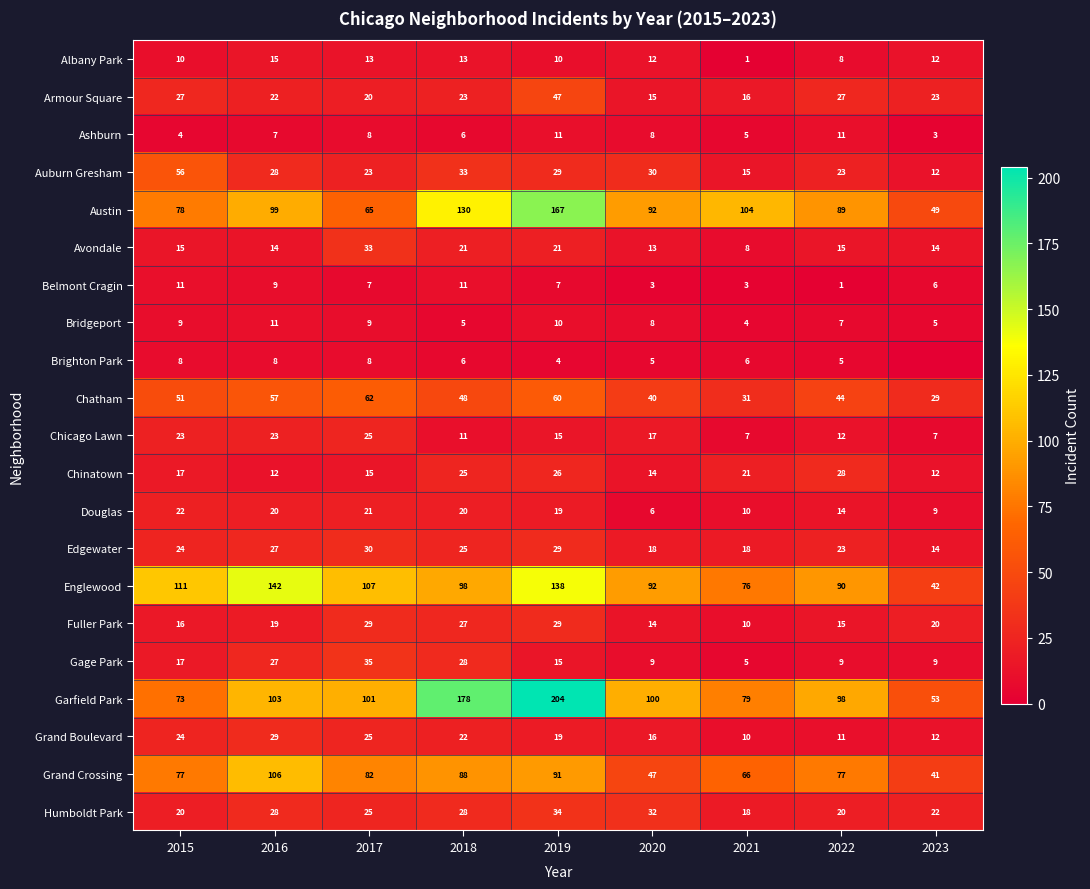

Count the number of categories in the chart.

9